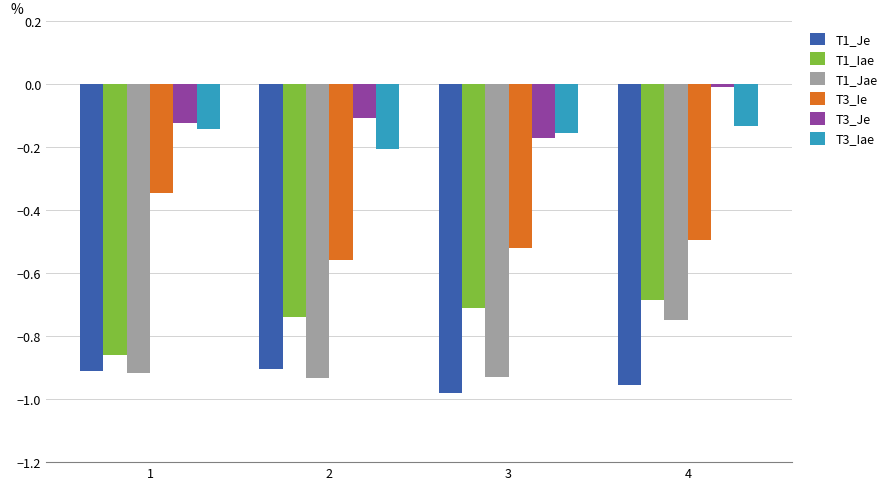

At which category is the sum across all series the highest?

4